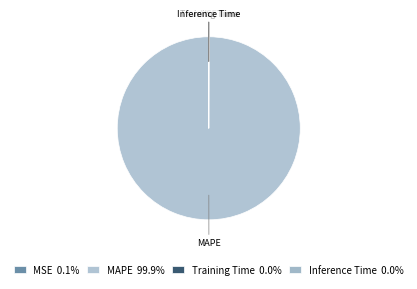

The Inference Time slice represents 13% of the pie. True or false?

False